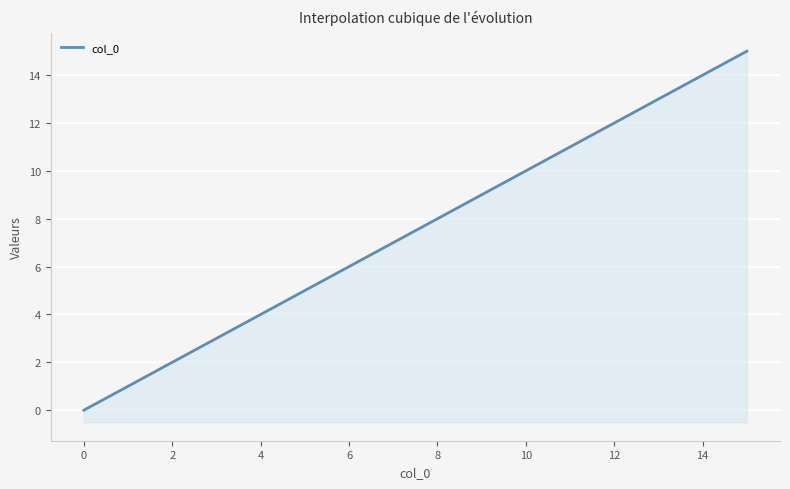

Does the chart display data point markers on the line(s)?

No